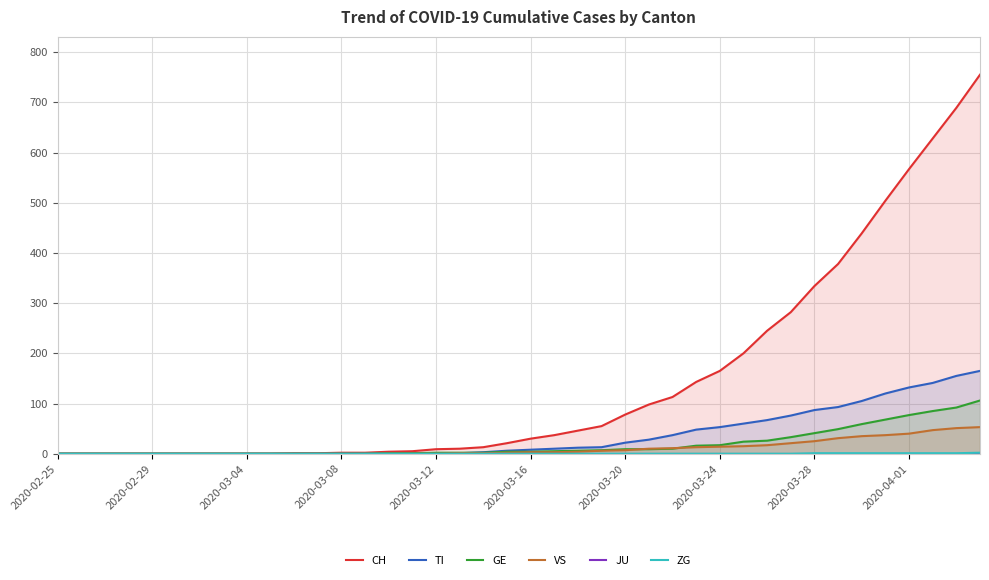

True or false: GE has a value of 1 at 14.

True